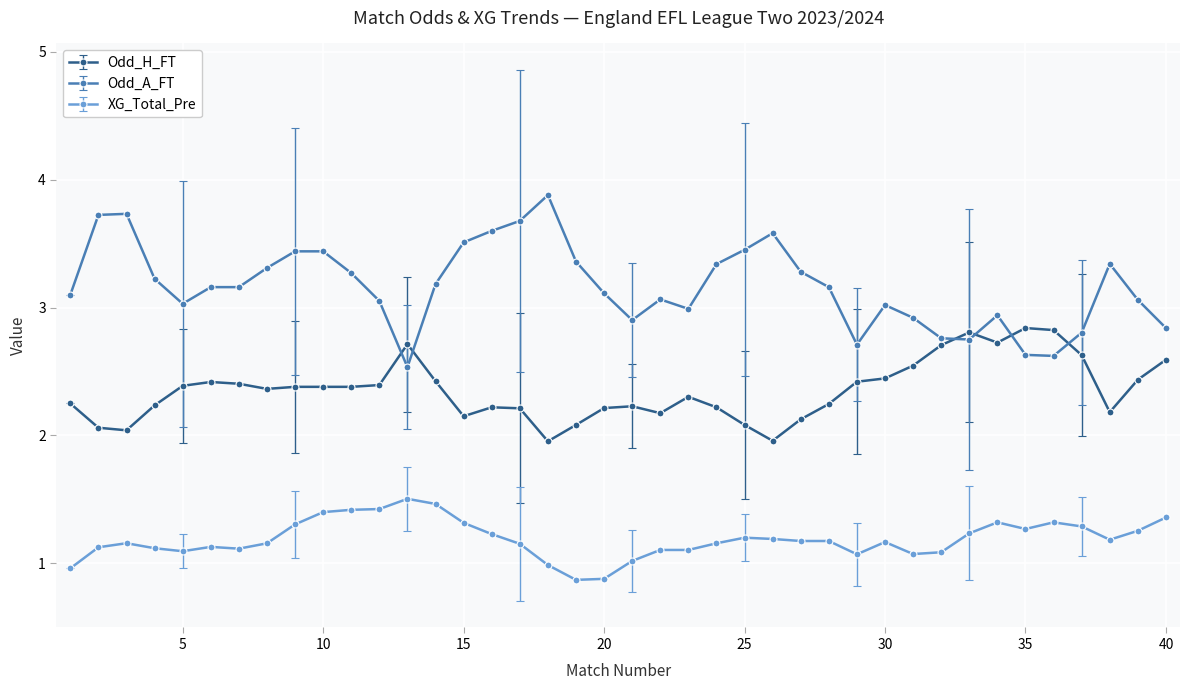

List the series in order of their peak value, lowest first.

XG_Total_Pre, Odd_H_FT, Odd_A_FT